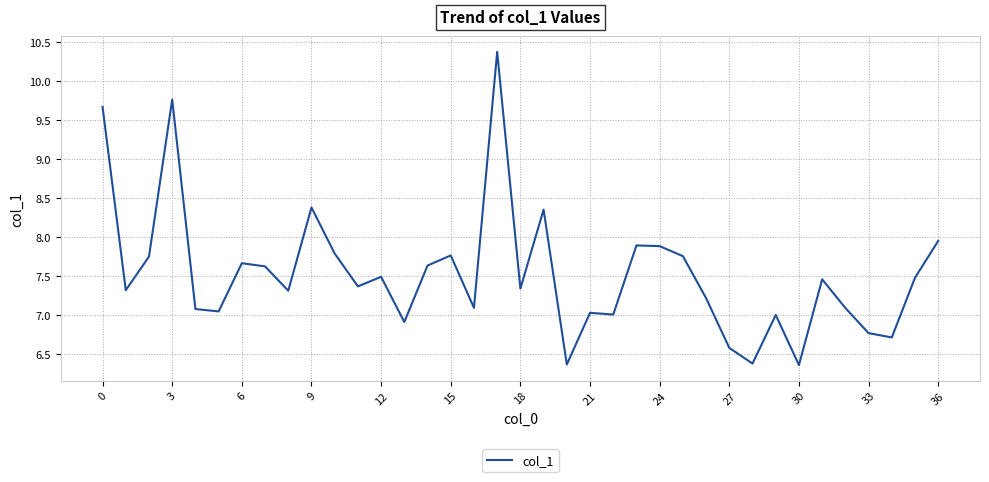

How many lines are shown in the chart?

1